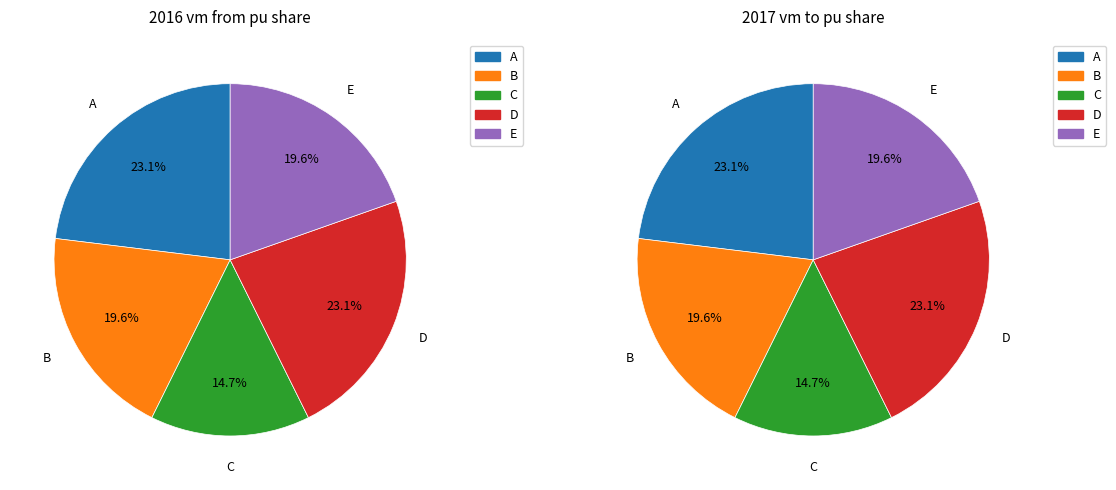

Does any single category account for the majority?

No